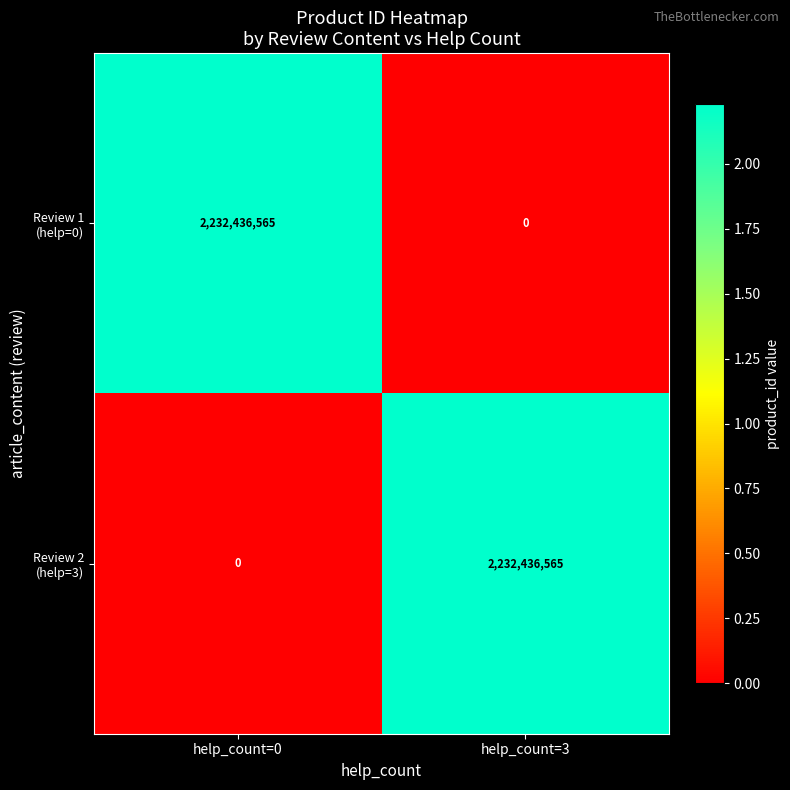

What is the spread (max minus min) of values at help_count=3?

2232436565